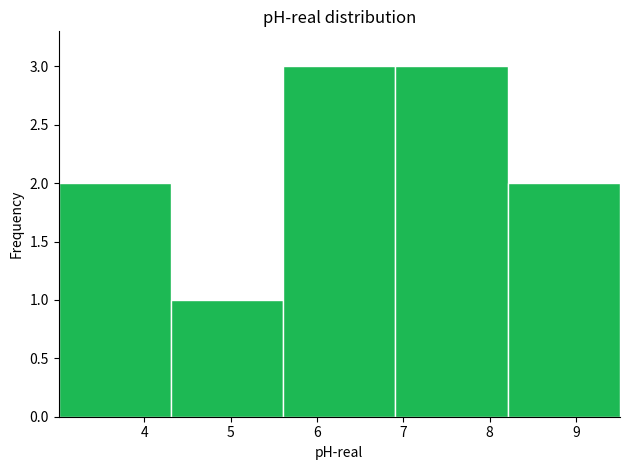

Reading left to right, transcribe this chart: for each bar, give the range it covers on the x-axis and its height. Neither the bar edges nor the heights are printed on the chart, so give them approximately, as read against the axes.

3.01 to 4.31: 2
4.31 to 5.61: 1
5.61 to 6.91: 3
6.91 to 8.21: 3
8.21 to 9.51: 2